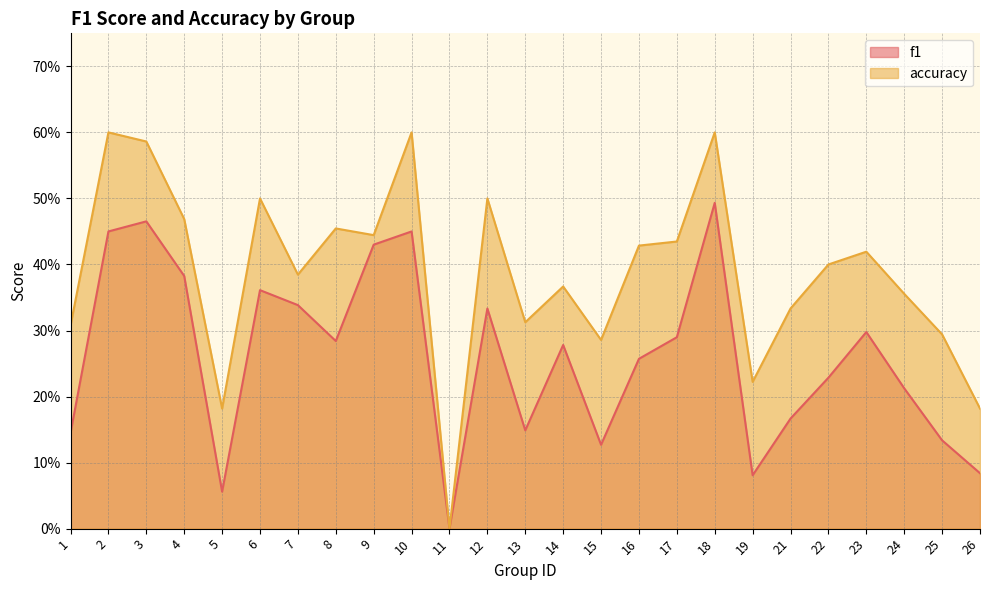

Which series has the widest spread of values?

accuracy